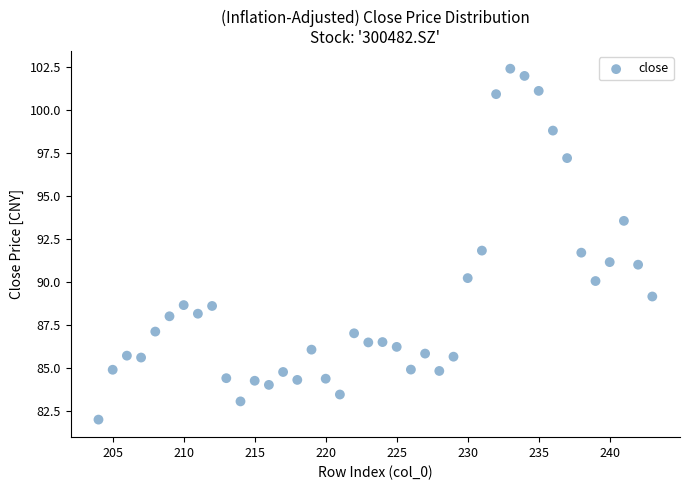

What is the range of X values (max minus min)?

39.0